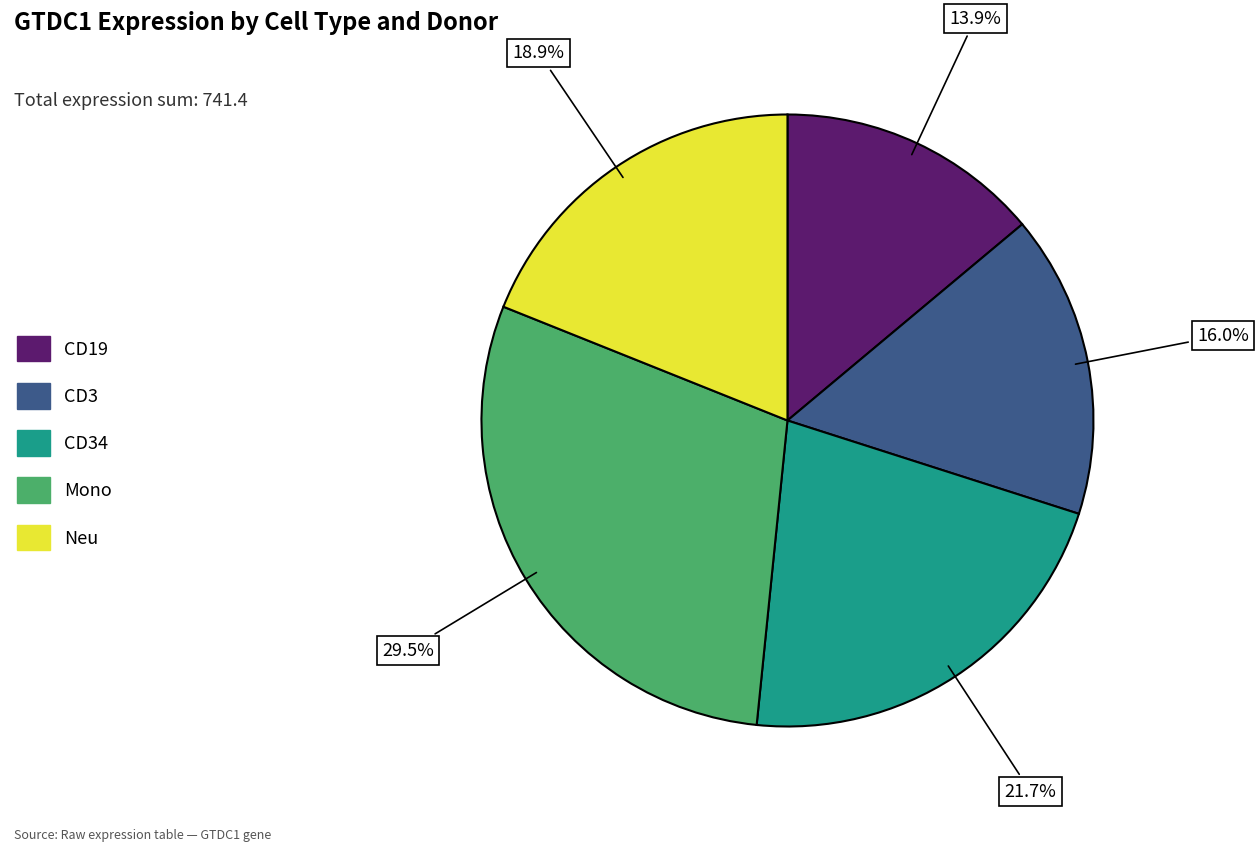

Rank the categories by value from lowest to highest.

CD19, CD3, Neu, CD34, Mono